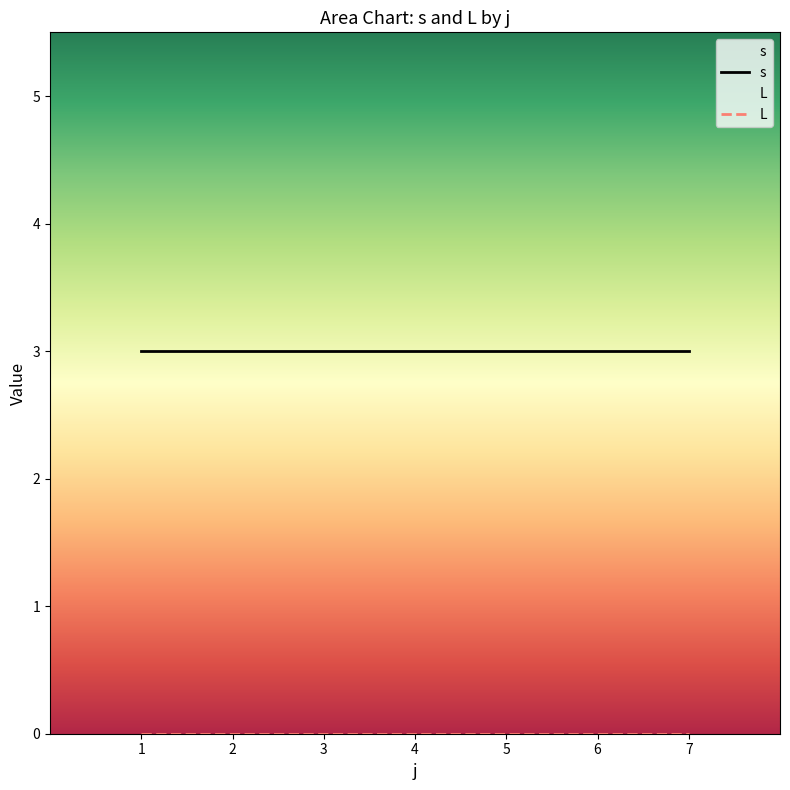

What are all the series names shown in the legend?

s, L